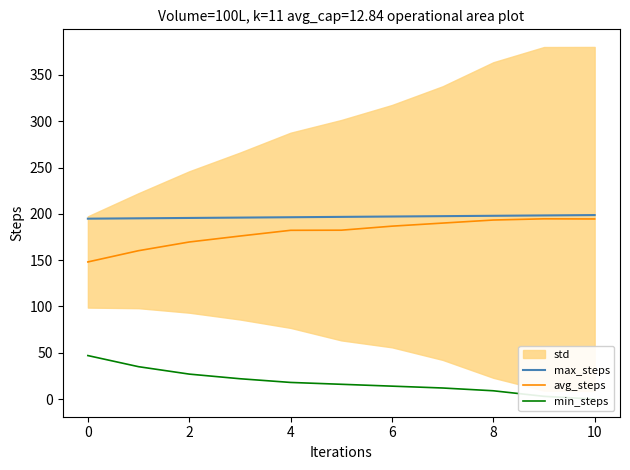

True or false: max_steps and avg_steps cross at least once.

False